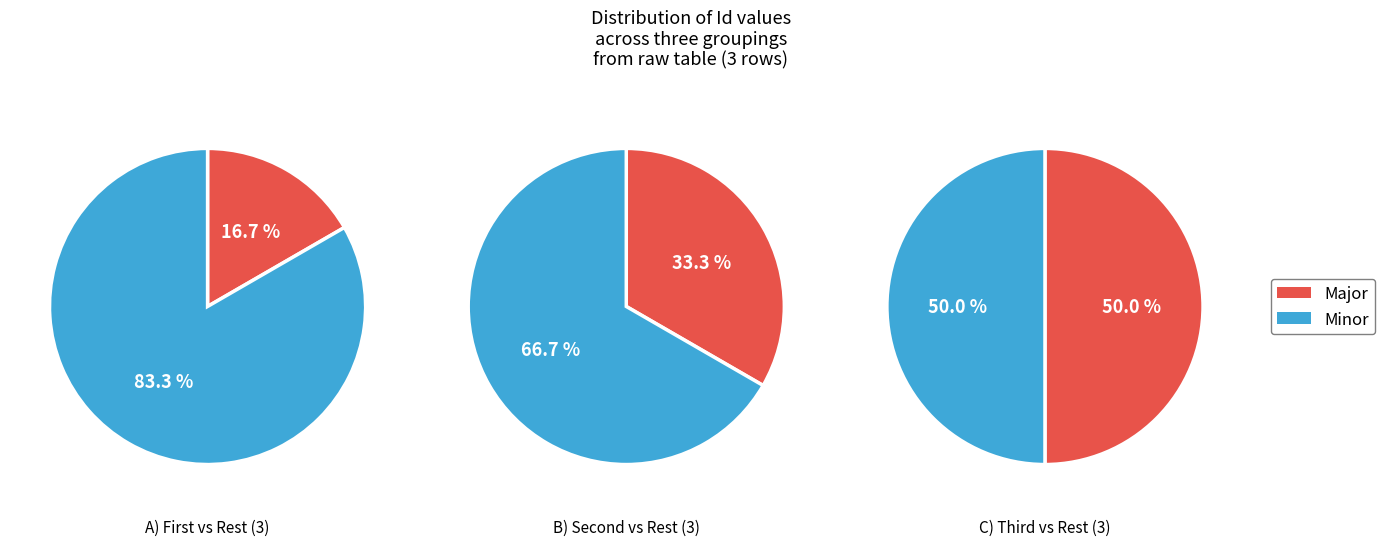

To the nearest percent, what is the difference between the Id=1 and Id=2 slice percentages?

17%